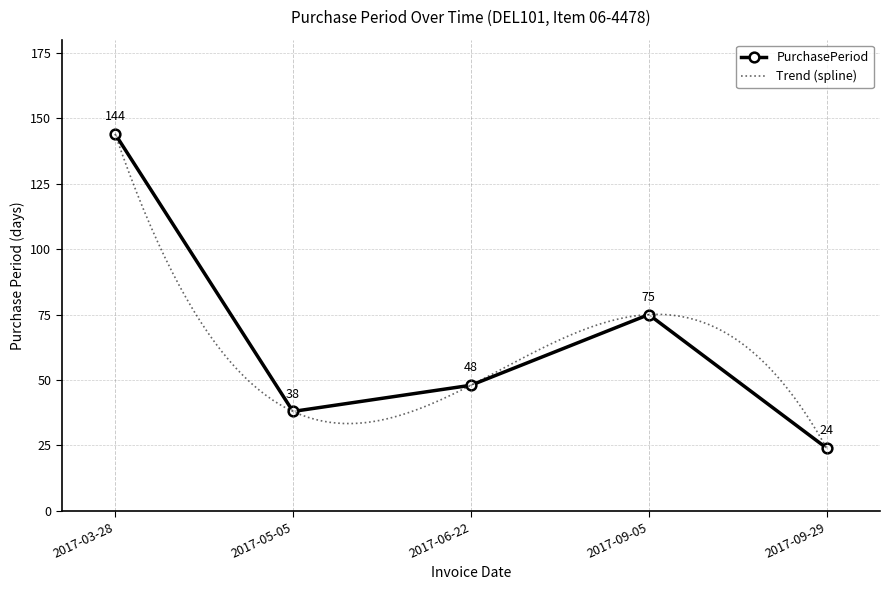

What is the average value?

66